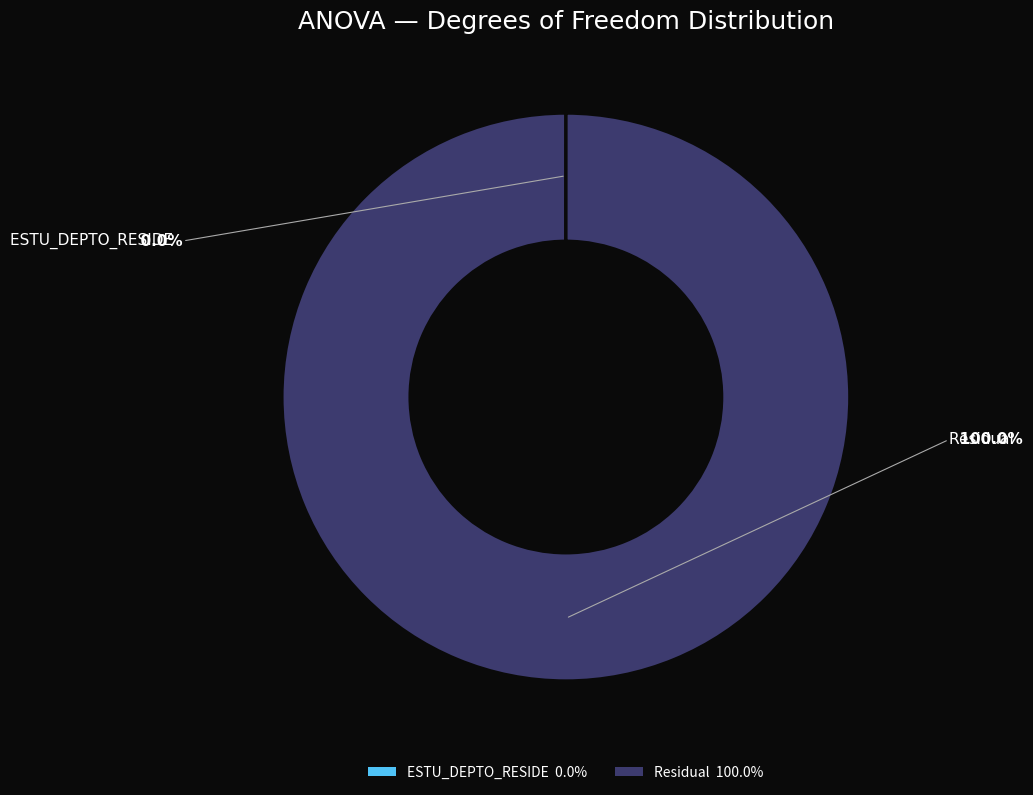

Does Residual represent more than half of the total?

Yes